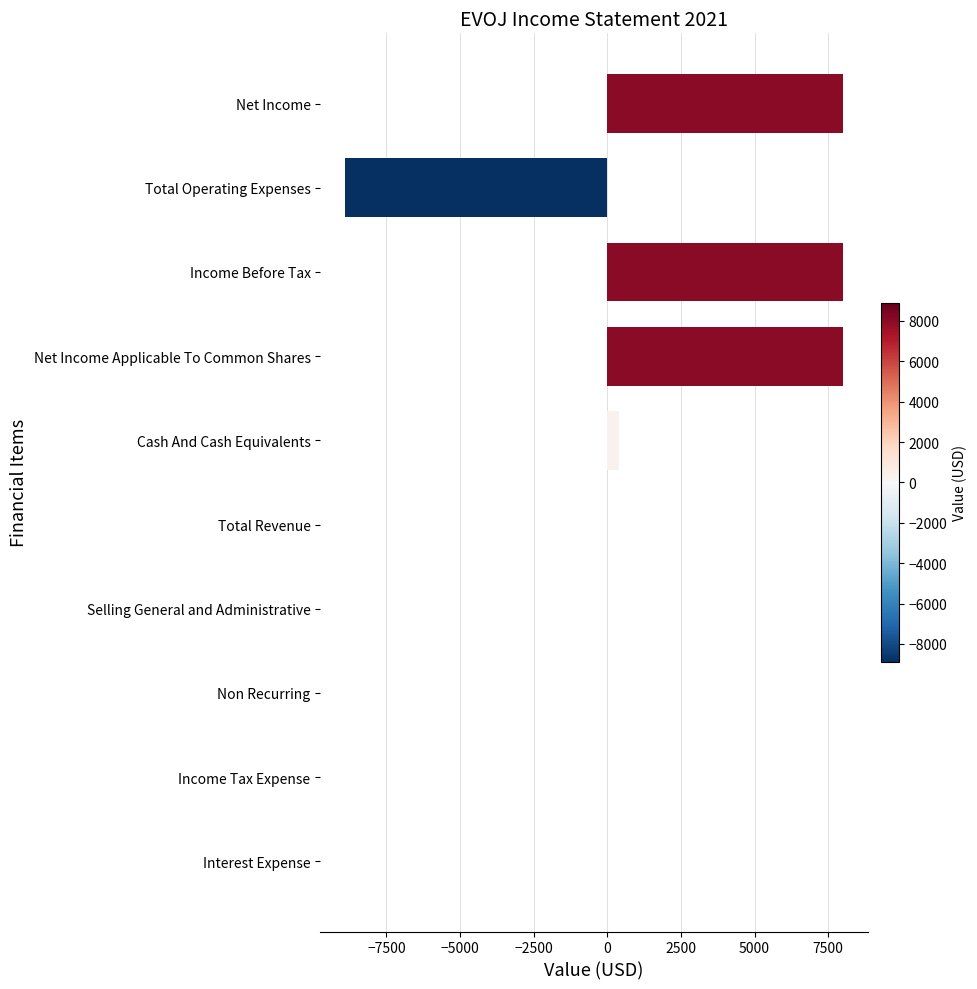

Between Total Operating Expenses and Income Tax Expense, which is larger?

Income Tax Expense